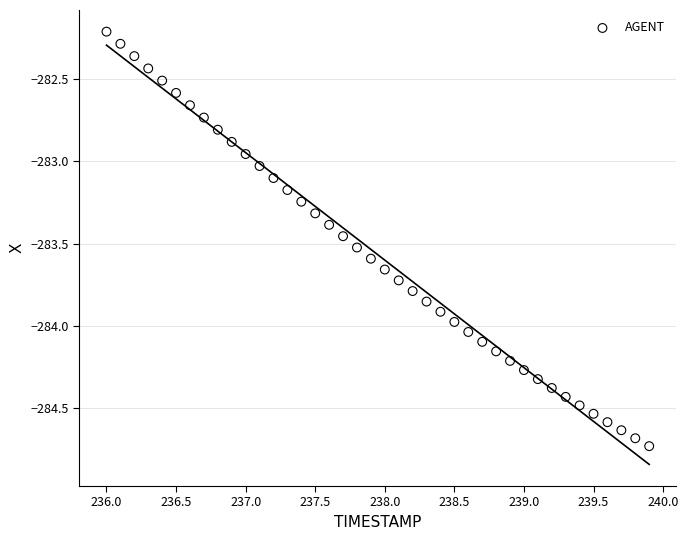

What is the range of Y values (max minus min)?

2.5